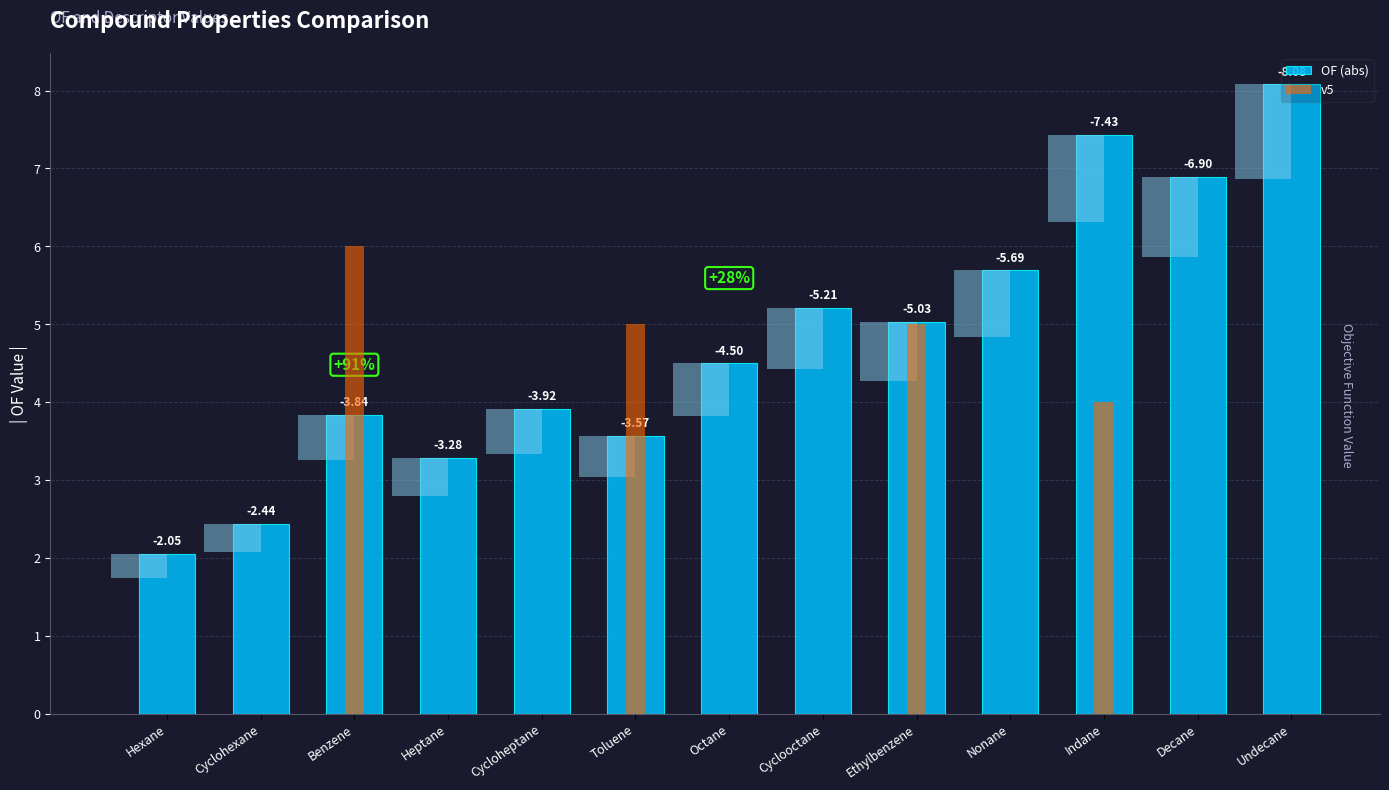

What is the difference between the second highest and minimum values in the OF (abs) series?

5.4